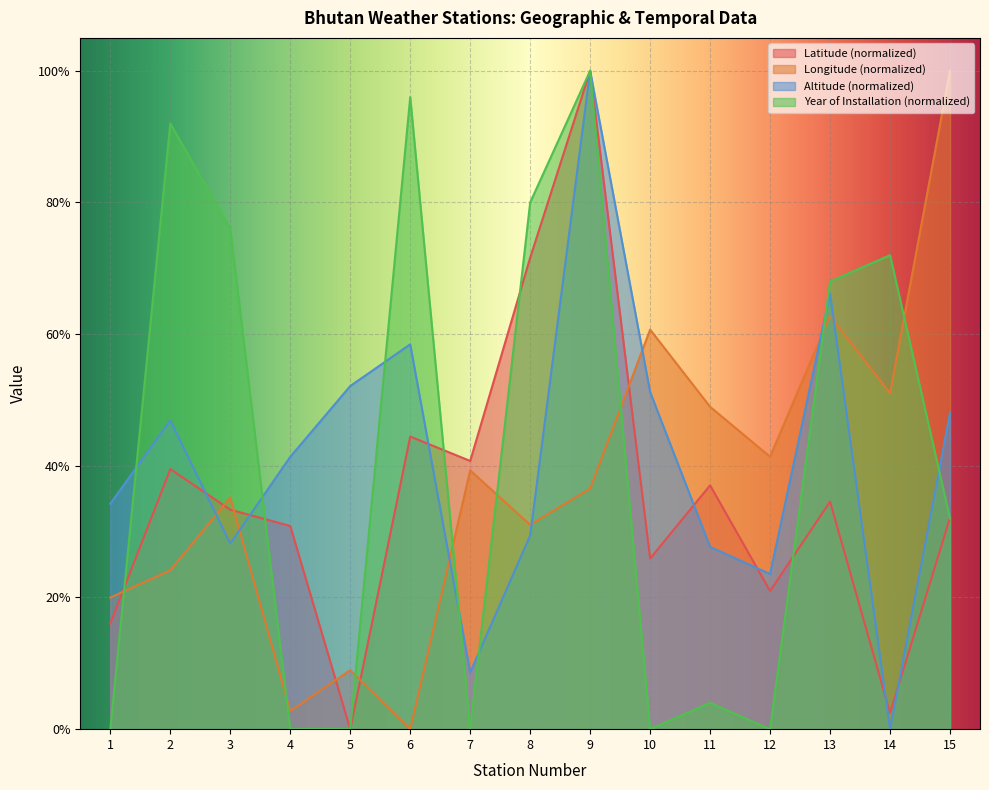

Is the value of Latitude at 14 greater than the value of Altitude at 8?

No